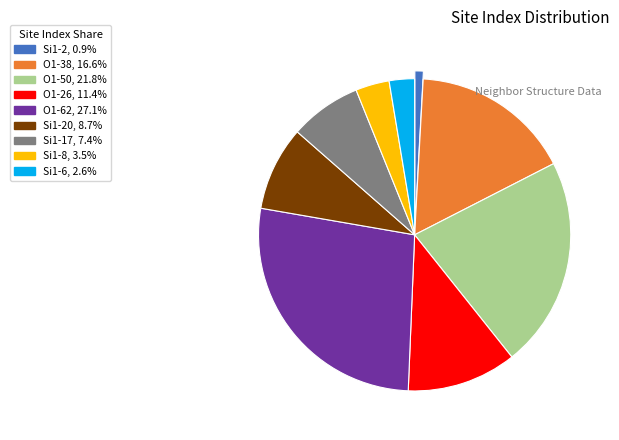

Is there any slice that represents more than half of the pie?

No